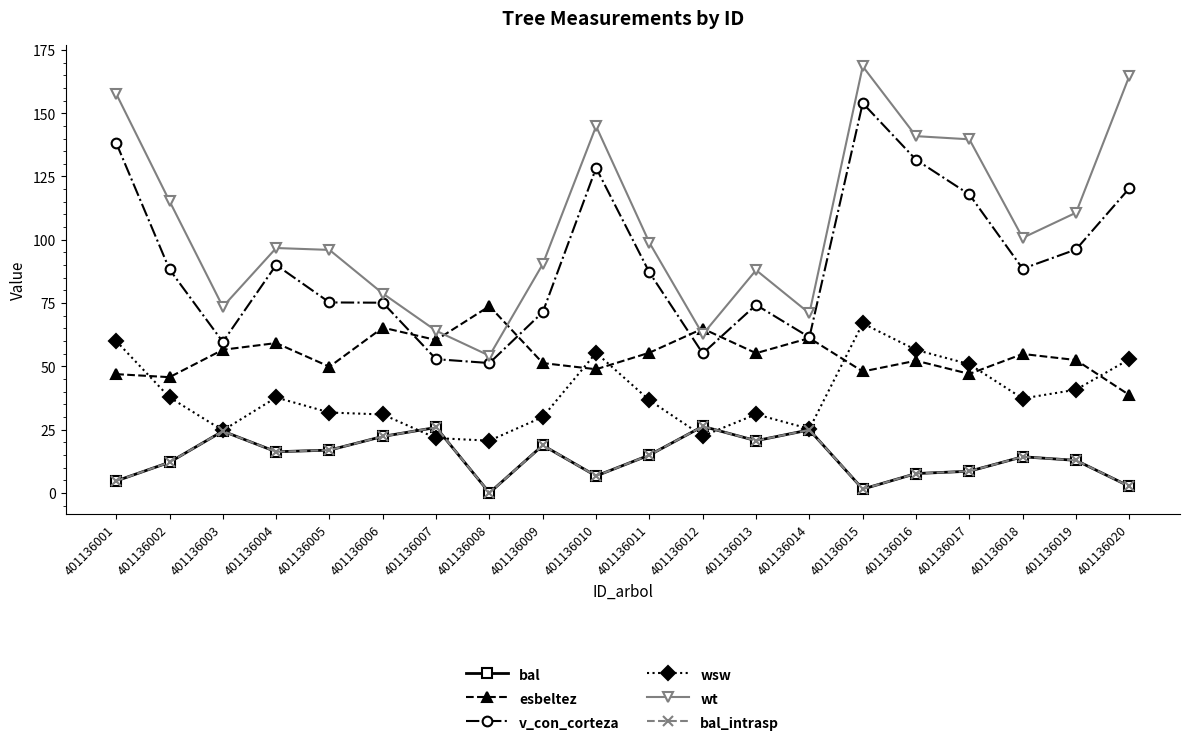

Reading left to right, extract all data points from this chart.

bal: 4.7	12.1	24.4	16.2	16.9	22.3	25.8	0.0	18.8	6.7	14.9	26.3	20.6	24.9	1.5	7.6	8.6	14.3	12.8	2.6
esbeltez: 46.9	45.7	56.5	59.2	49.8	65.3	60.4	73.8	51.3	48.8	55.4	64.9	55.2	61.1	48.0	52.2	47.0	54.9	52.5	38.6
v_con_corteza: 138.3	88.3	59.6	90.0	75.2	75.1	52.8	51.3	71.4	128.4	87.1	55.1	74.3	61.5	154.0	131.6	117.9	88.6	96.2	120.3
wsw: 60.0	37.7	24.7	37.7	31.7	31.0	21.6	20.6	30.0	55.4	36.6	22.5	31.0	25.3	67.0	56.5	50.8	37.3	40.8	52.8
wt: 157.7	115.3	73.5	96.7	96.0	78.8	64.0	54.2	90.4	144.9	98.8	62.6	88.0	70.9	168.5	140.9	139.7	100.8	110.7	164.7
bal_intrasp: 4.7	12.1	24.4	16.2	16.9	22.3	25.8	0.0	18.8	6.7	14.9	26.3	20.6	24.9	1.5	7.6	8.6	14.3	12.8	2.6